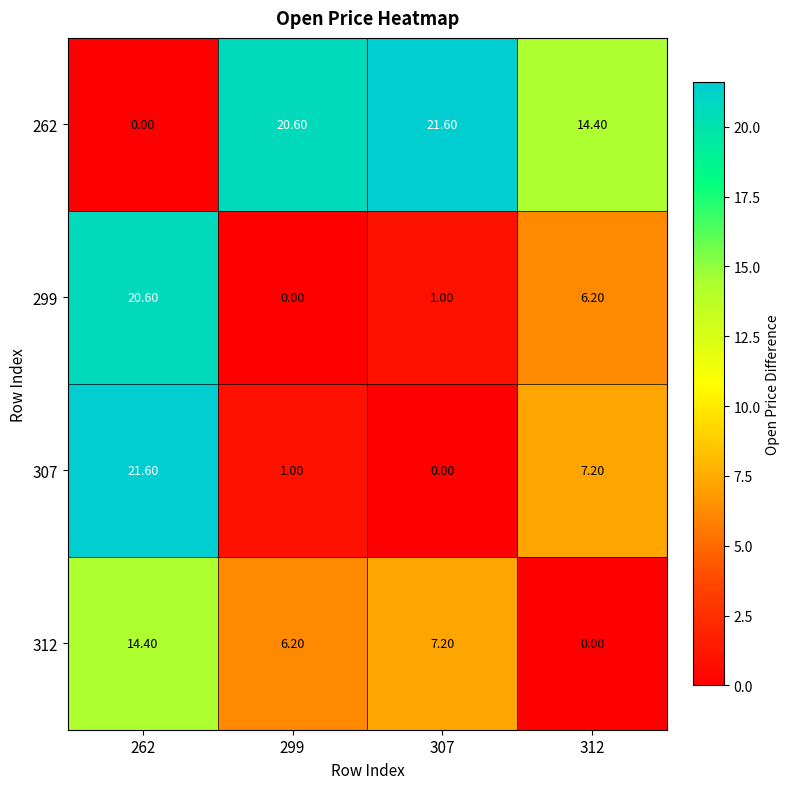

What is the total value across all series at 312?

27.8